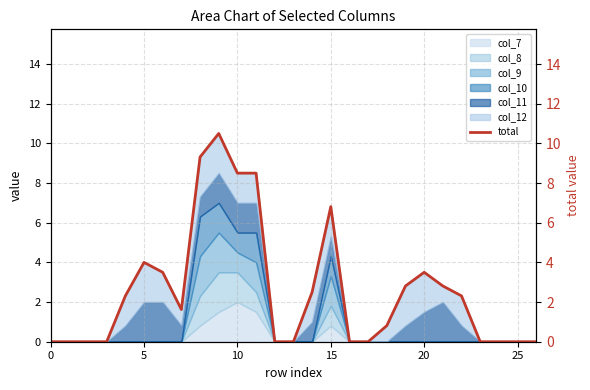

True or false: the data has more than 2 interior local peaks.

True